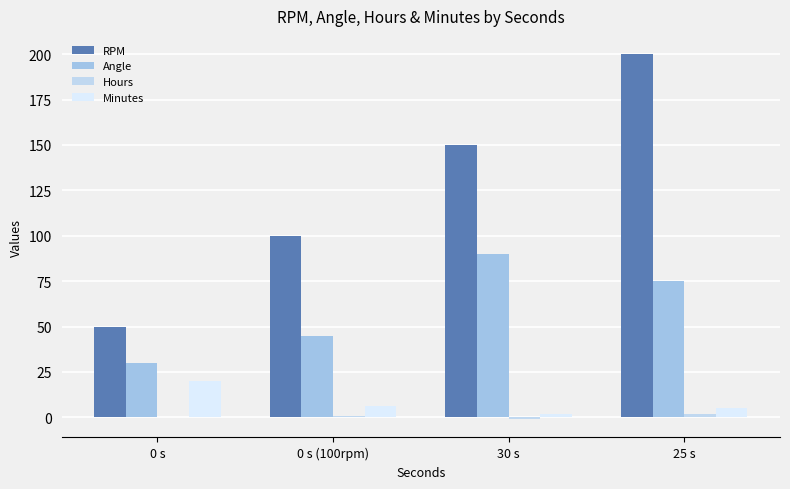

How many groups of bars are there?

4